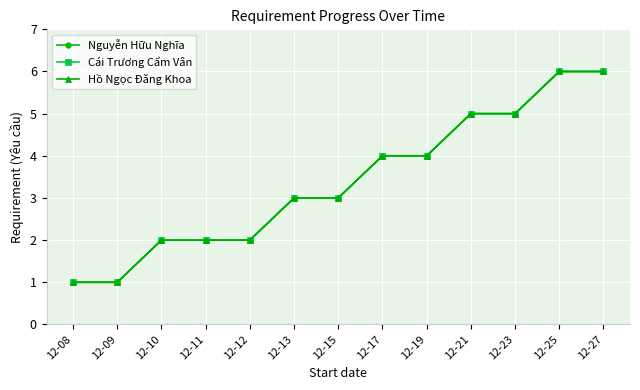

At which label is Hồ Ngọc Đăng Khoa closest to 3?

12-13